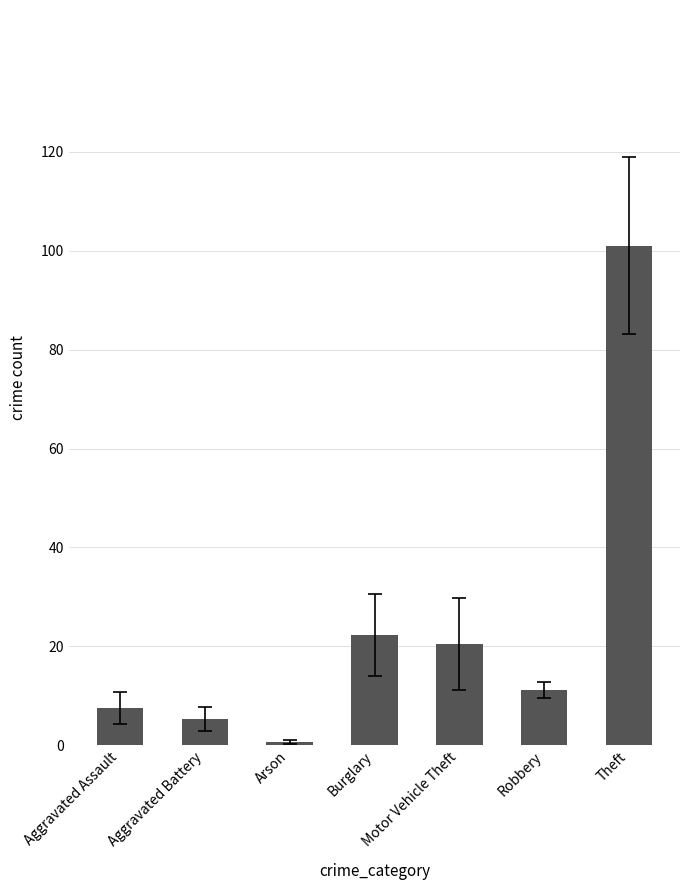

What is the difference between the second highest and minimum values?

21.7